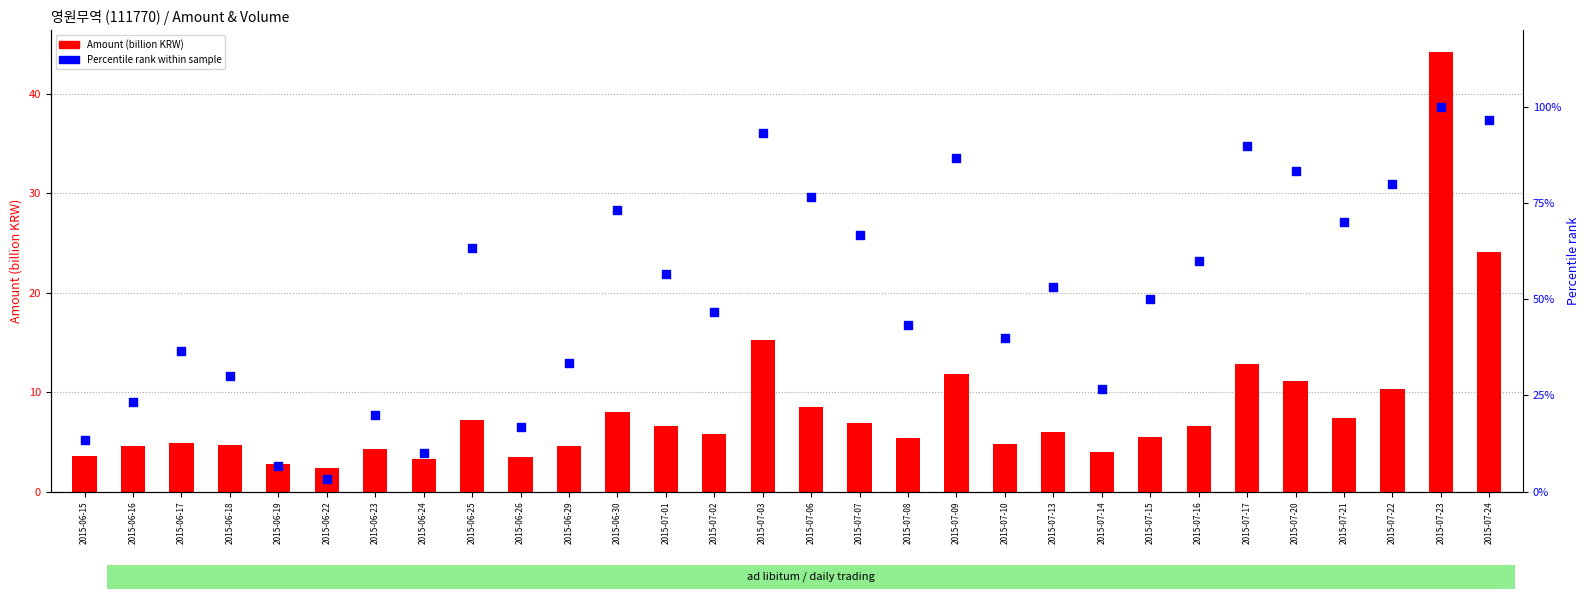

Which series has the largest total across all categories?

Percentile rank within sample